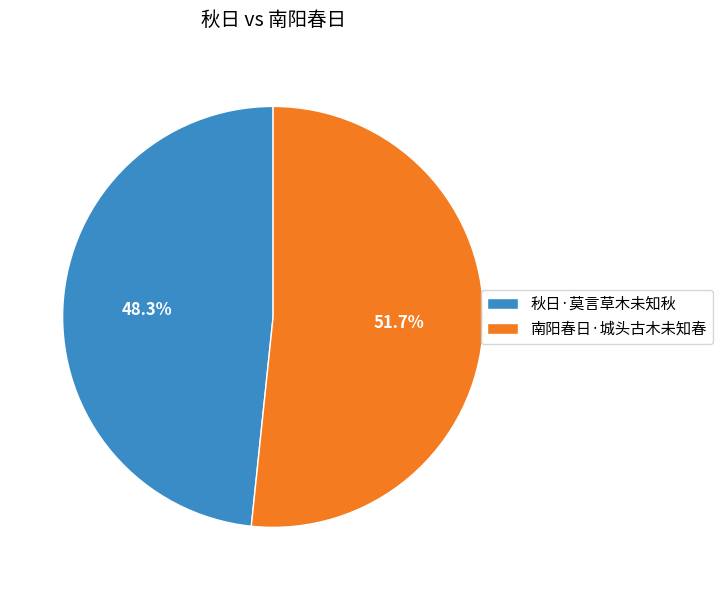

Count the number of slices in the pie.

2